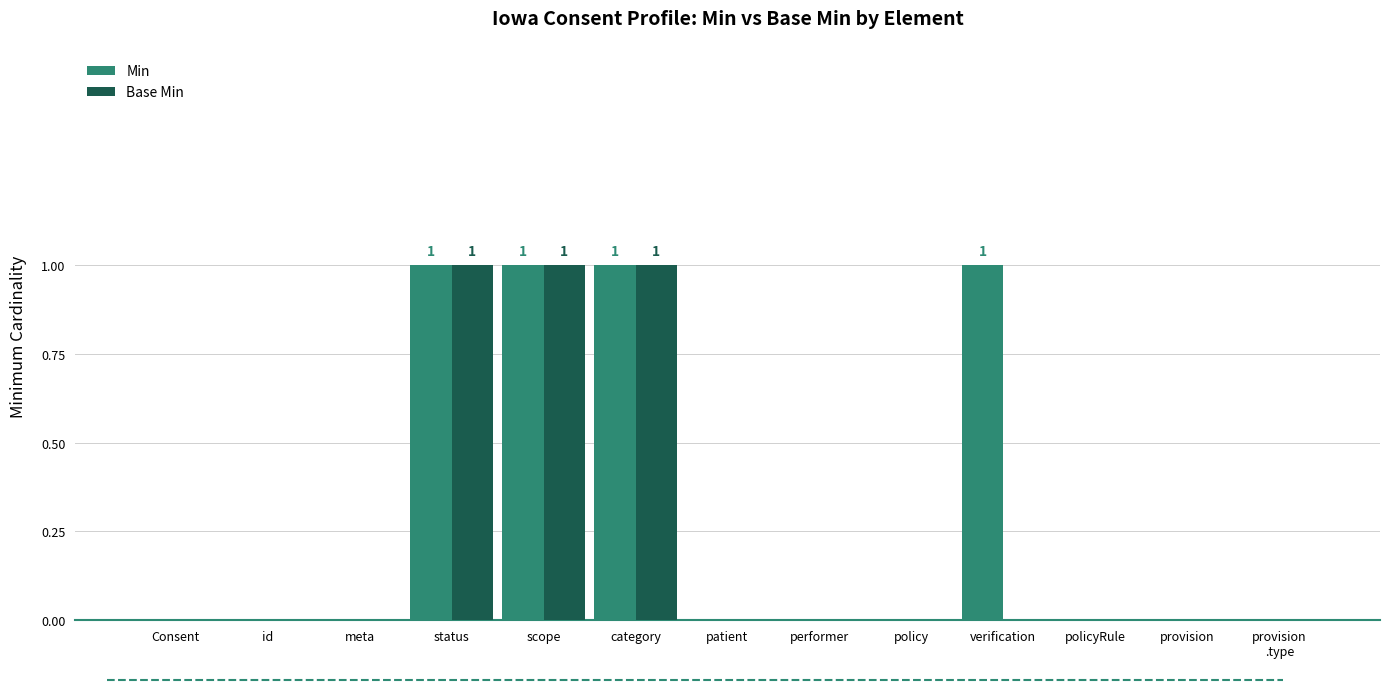

Is it true that Base Min equals 0 at policyRule?

True